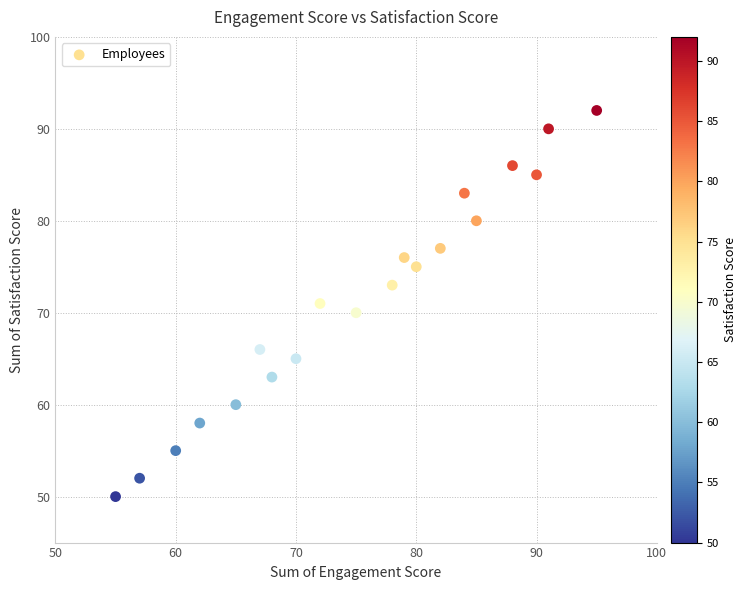

What is the range of X values (max minus min)?

40